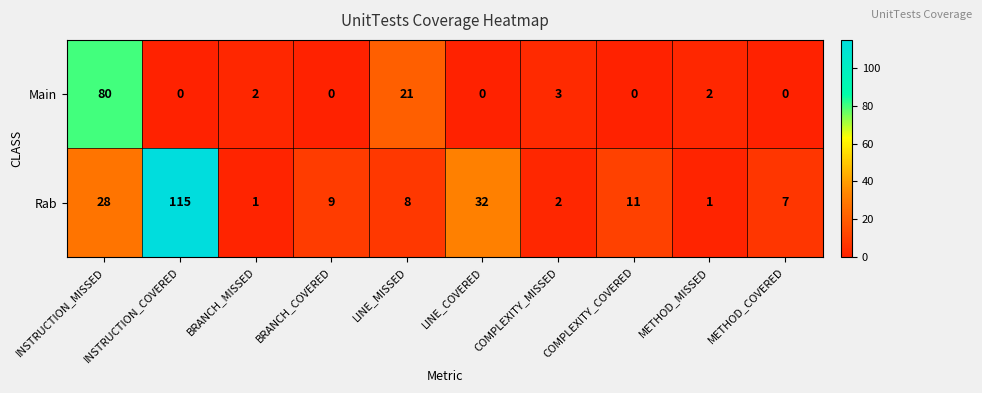

What is the difference between the maximum and minimum values in the Rab series?

114